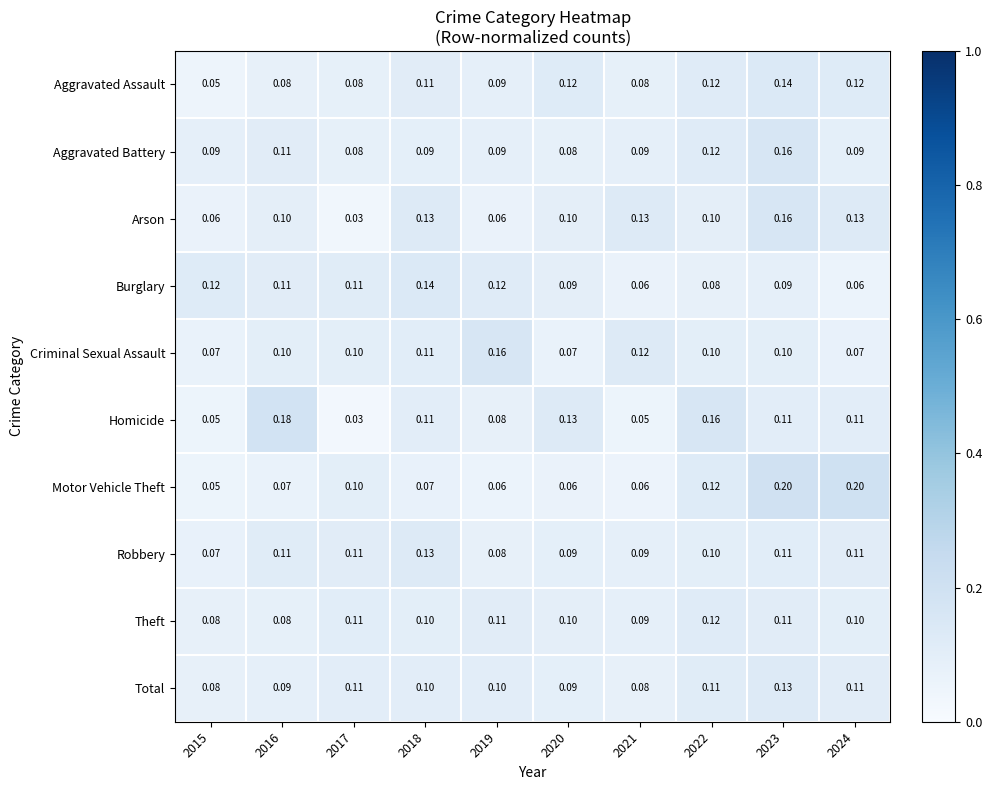

Which series has the largest total across all categories?

Homicide